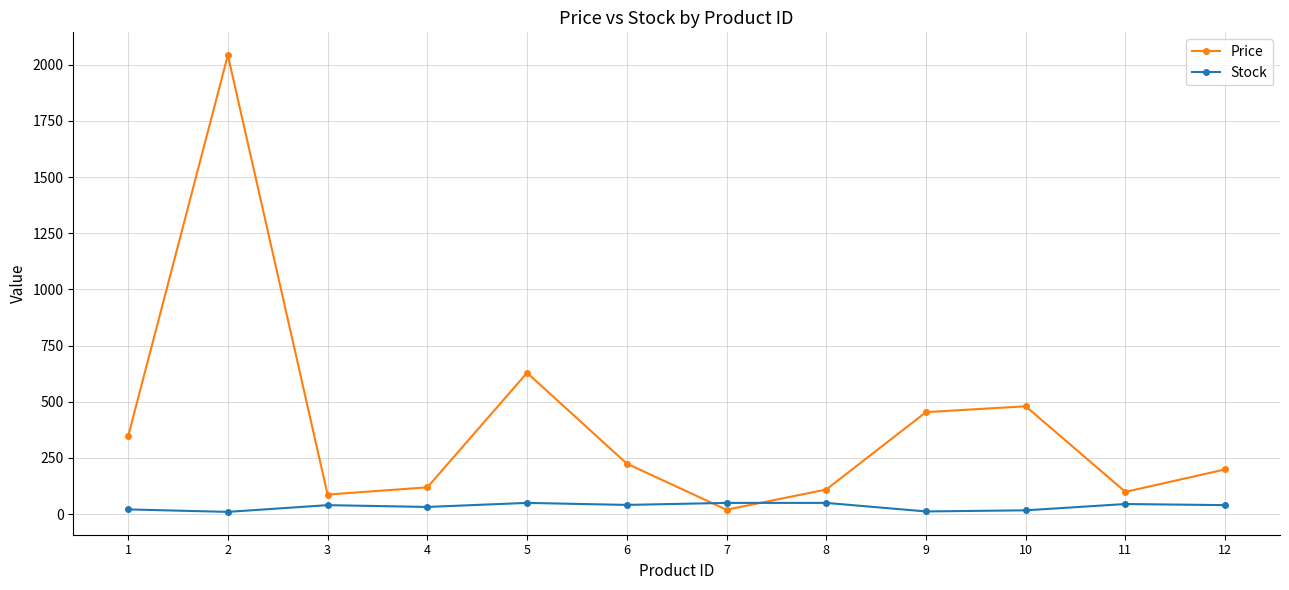

True or false: Price has more than 1 interior local peaks.

True